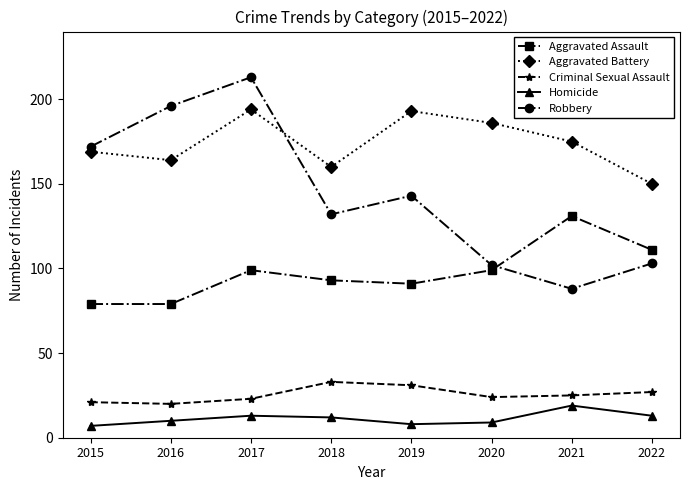

What is the spread (max minus min) of values at 2017?

200